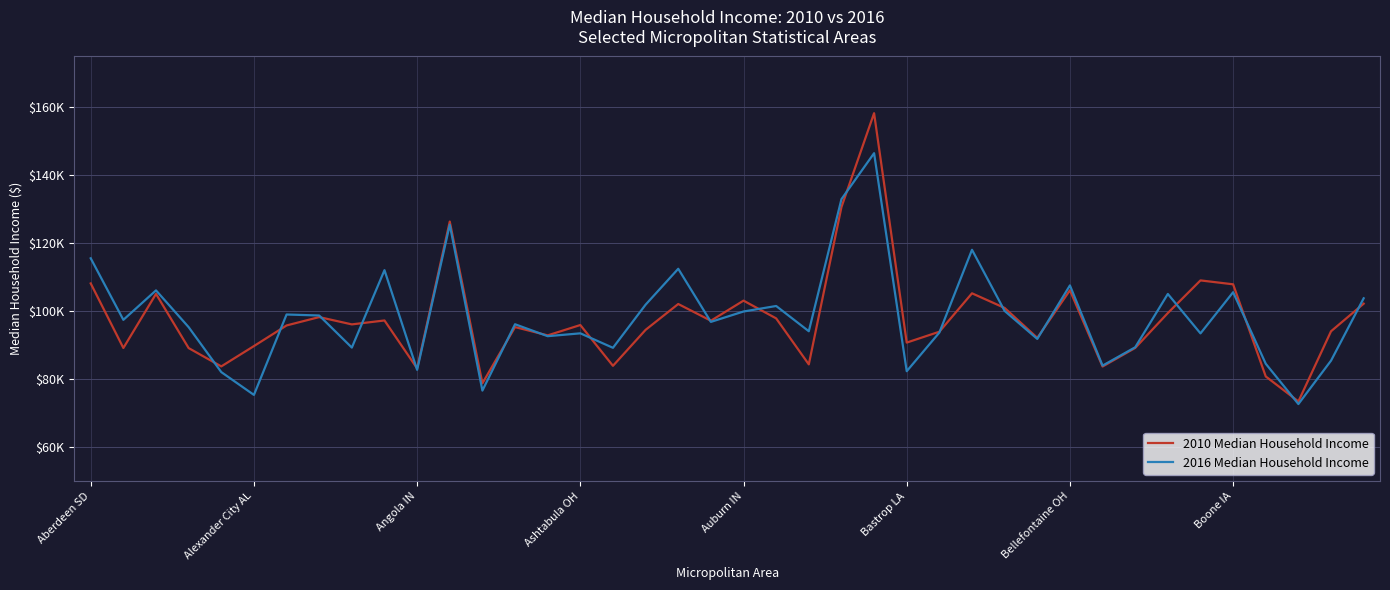

True or false: 2016 Median Household Income has more than 0 points higher than both neighbors.

True